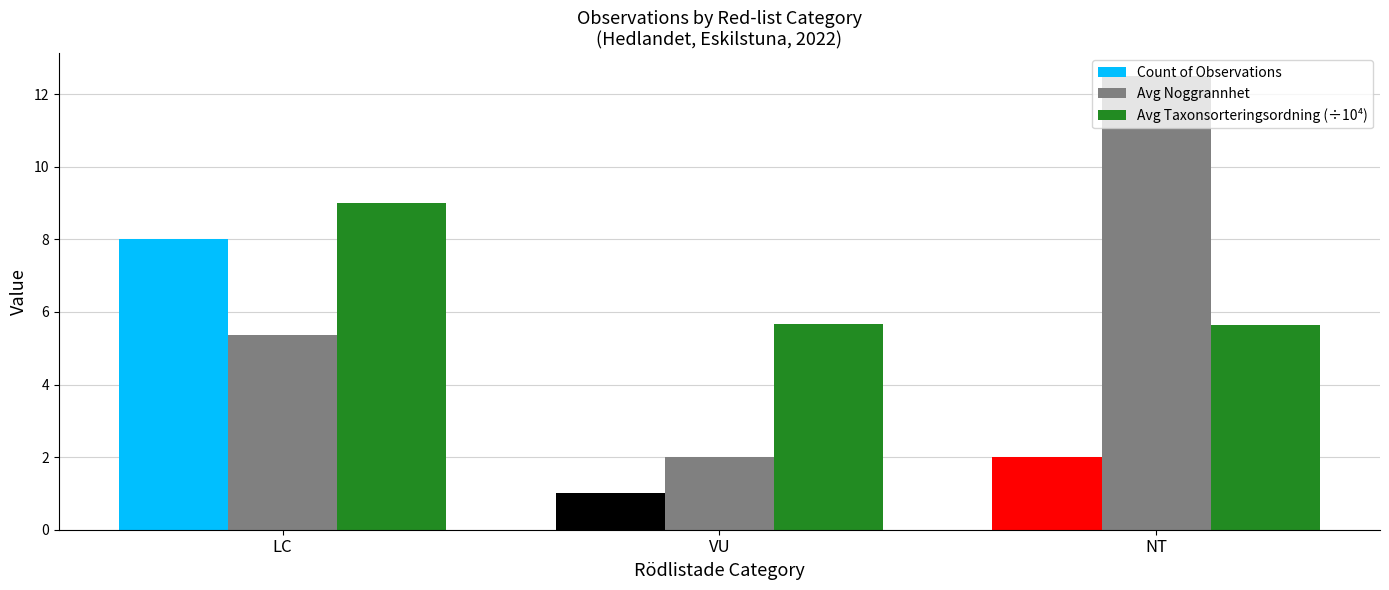

Which category has the highest value across all series?

NT